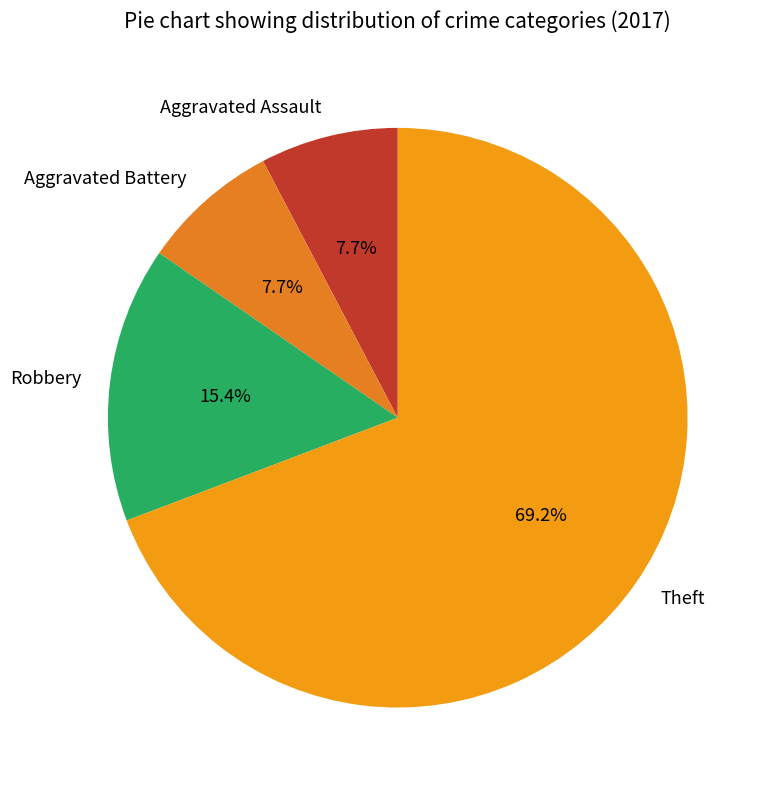

Which slice is the largest?

Theft